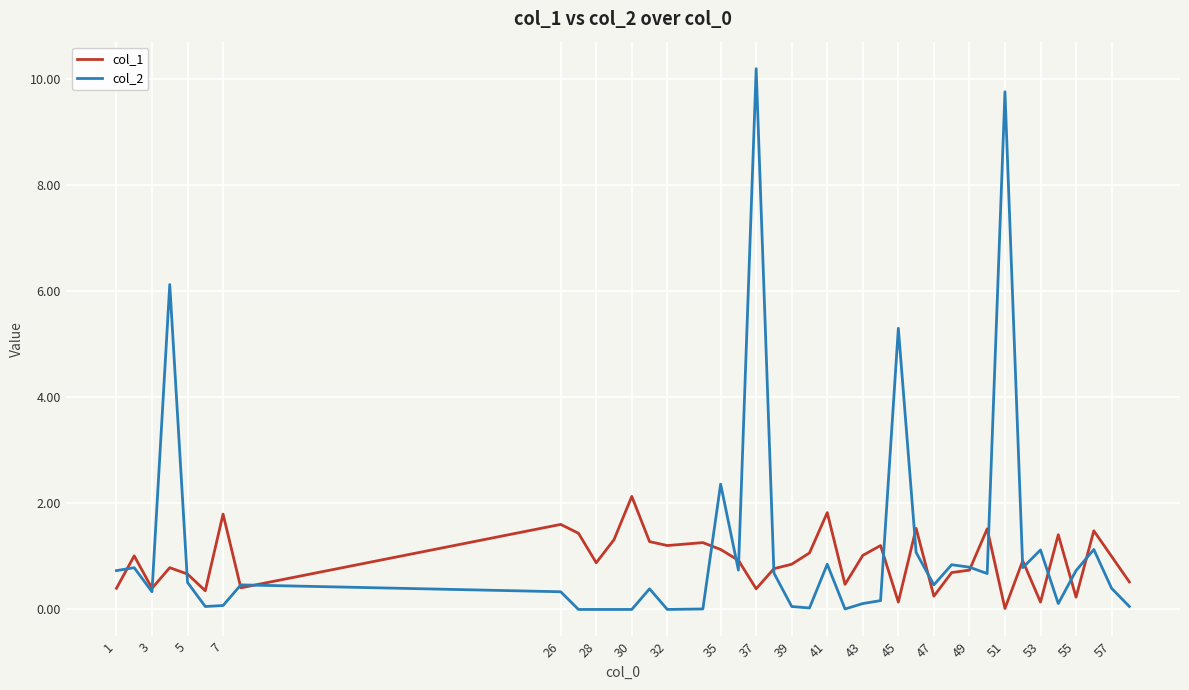

Is this an area chart (filled region under the line)?

No